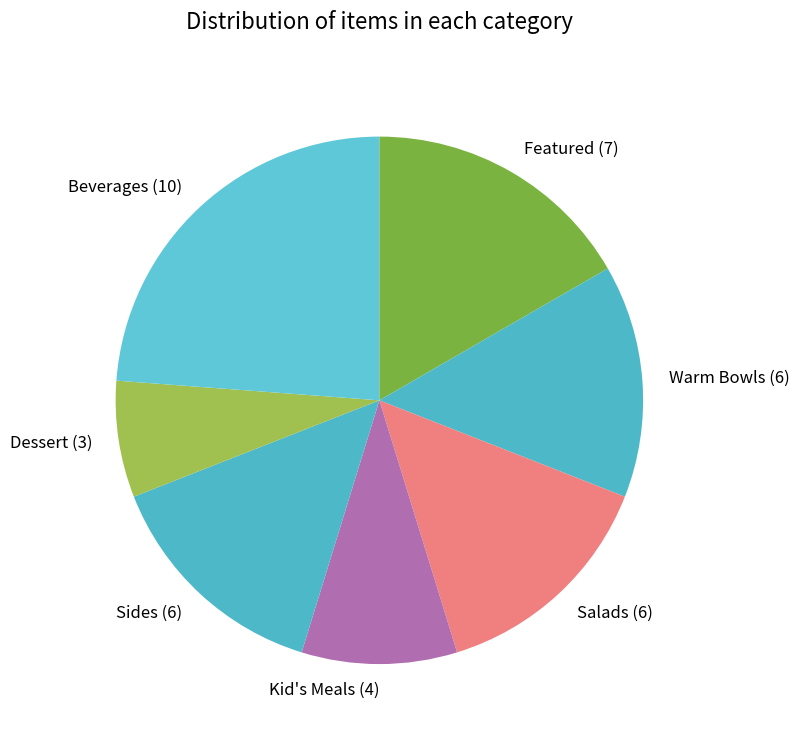

Is Sides (6) the majority of the pie?

No